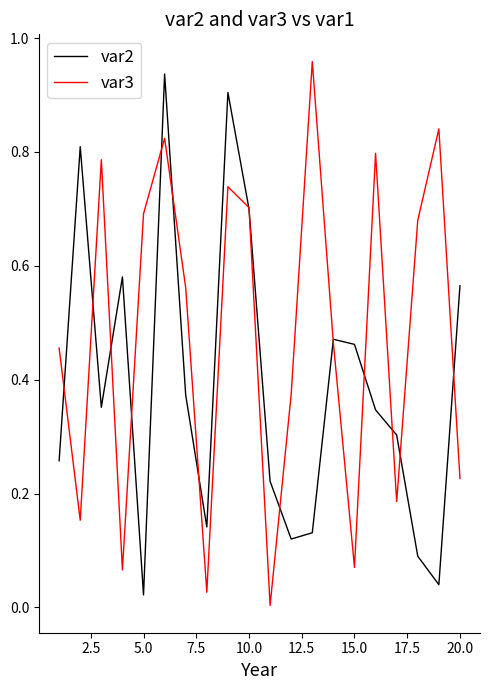

Which series has the largest total across all categories?

var3